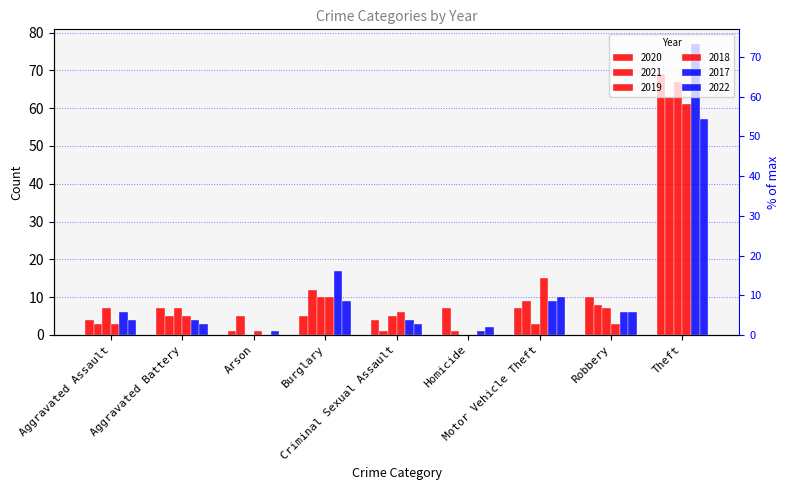

At which category does the chart reach its peak across all series?

Theft